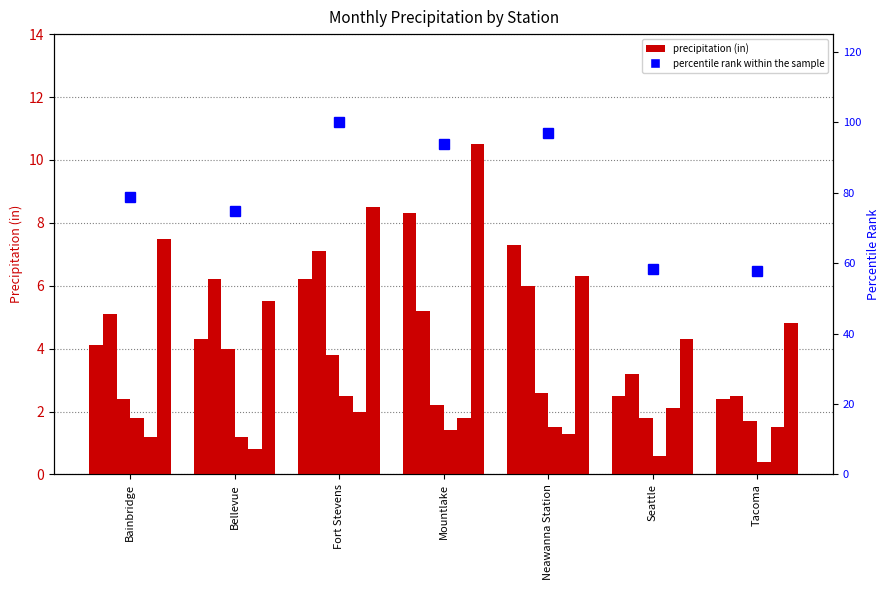

Which category has the highest value across all series?

Mountlake